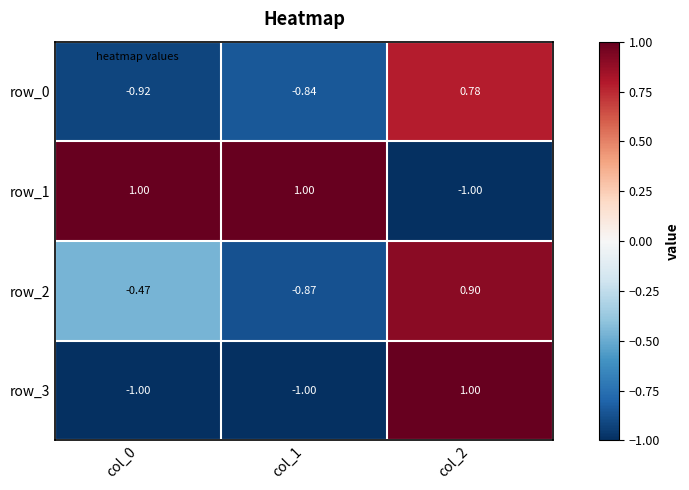

Is the value of row_1 at col_2 greater than the value of row_0 at col_1?

No